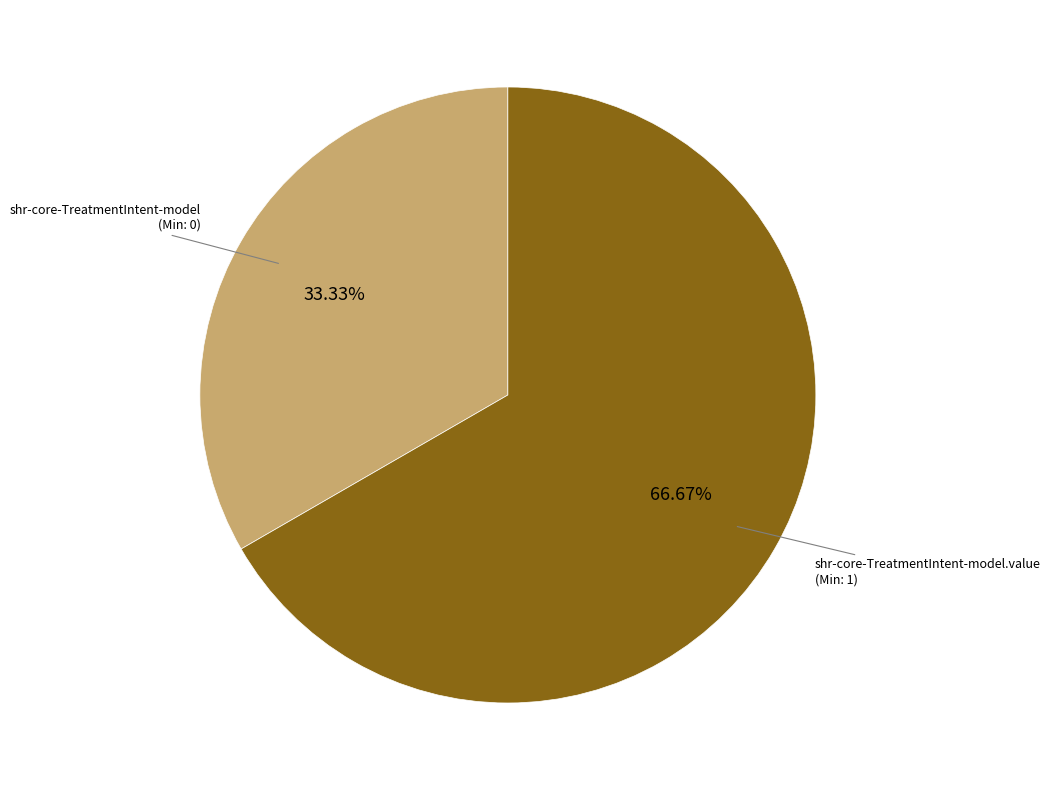

Does any single category account for the majority?

Yes